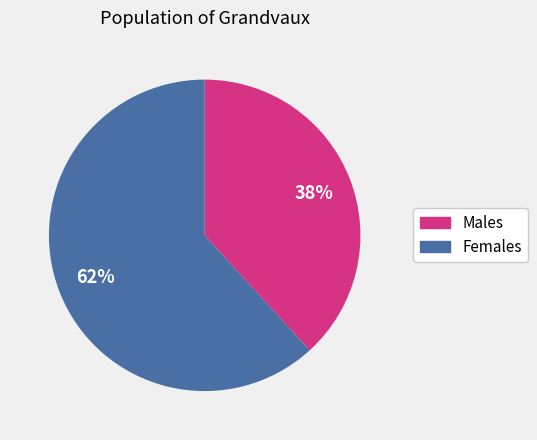

True or false: Males accounts for 38% of the total.

True